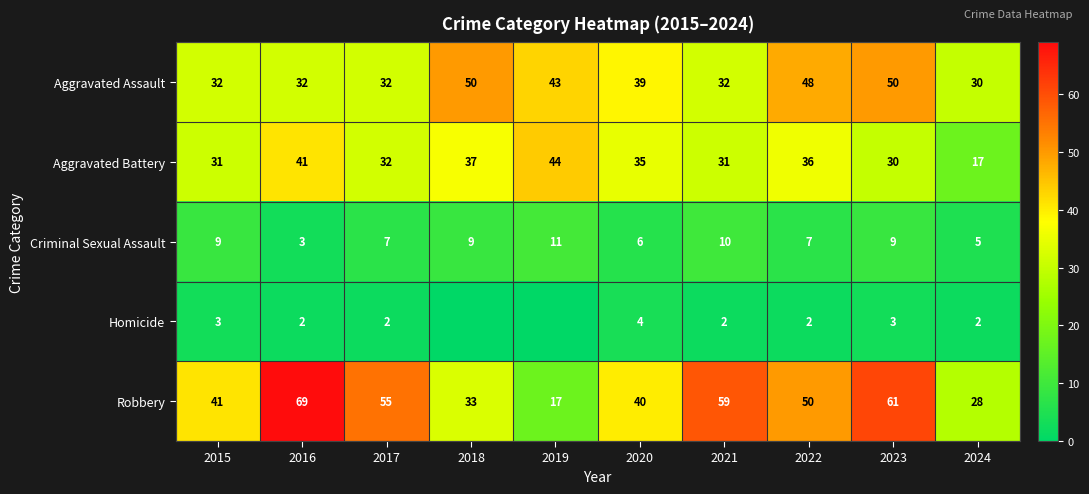

The Aggravated Battery series shows 60 at 2019. True or false?

False